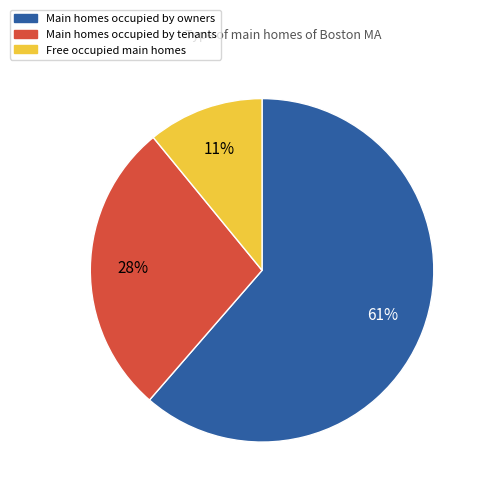

How many segments does this pie chart have?

3